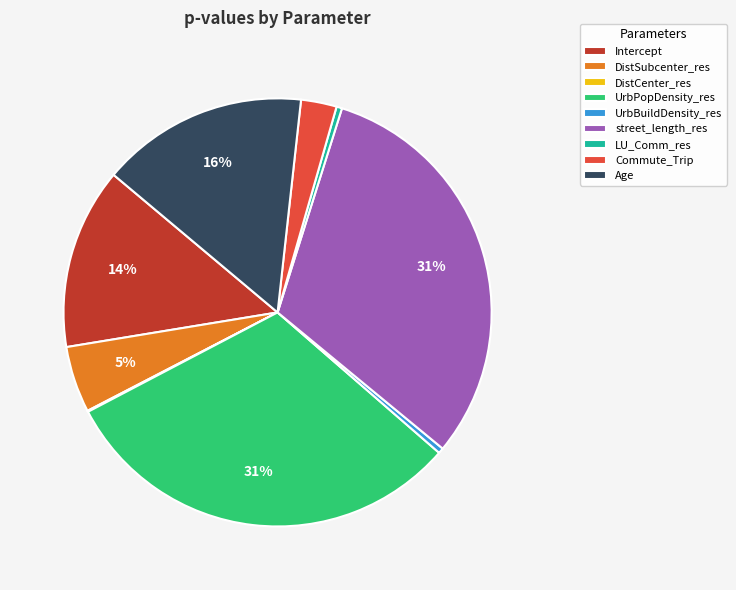

To the nearest percent, what is the combined percentage of LU_Comm_res and DistSubcenter_res?

5%